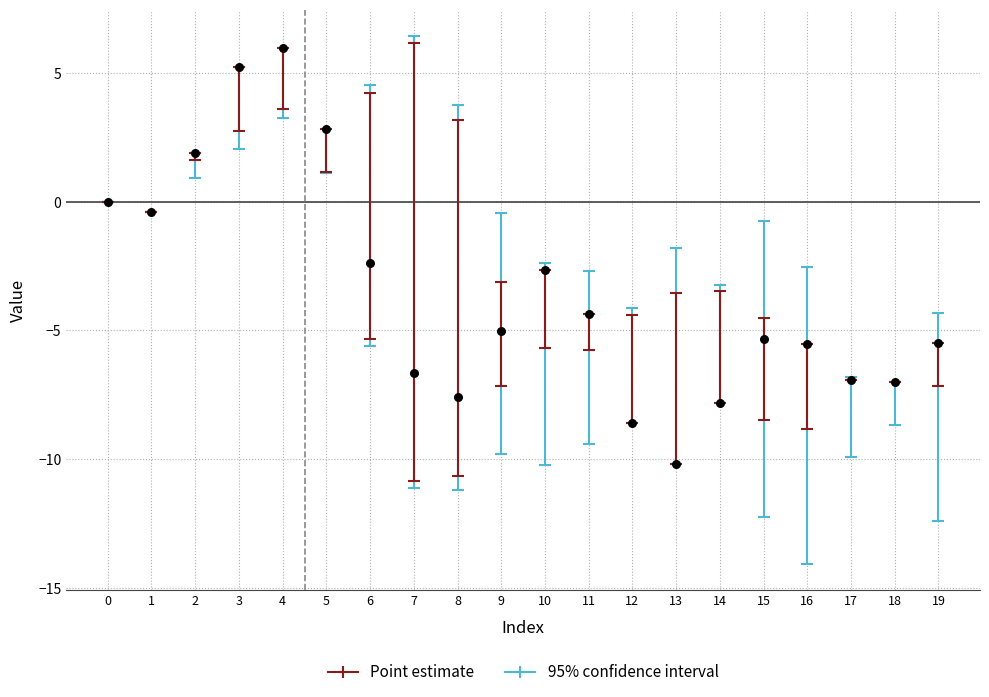

What Y value in the scatter plot is closest to -2?

-2.4